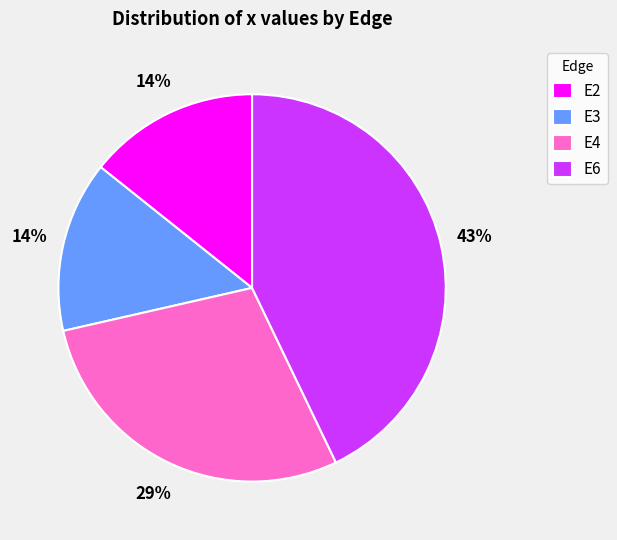

To the nearest percent, what is the difference between the largest and smallest slice percentages?

29%